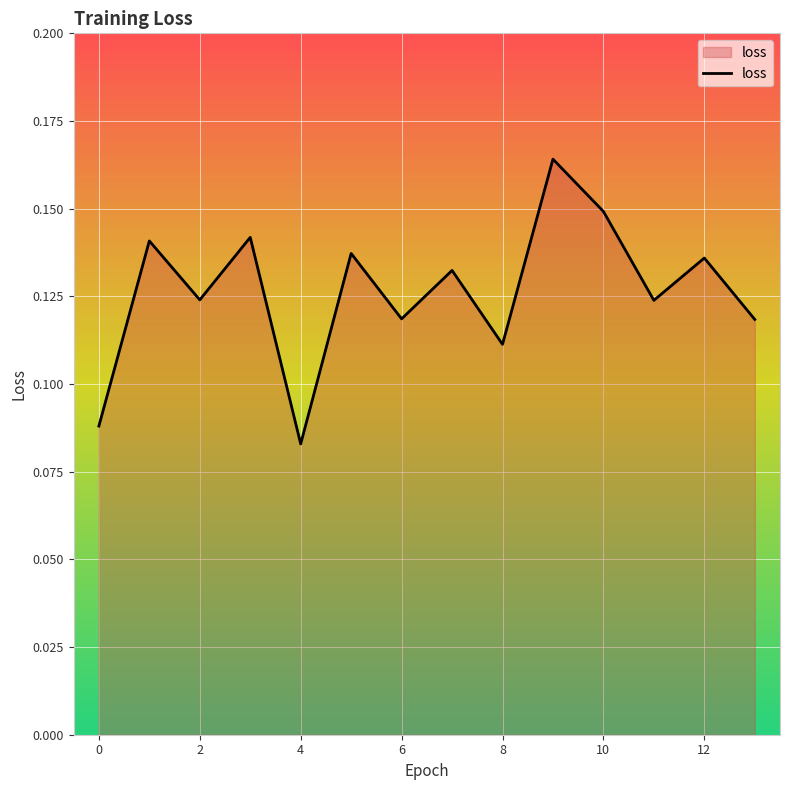

What is the difference between the second highest and minimum values?

0.1